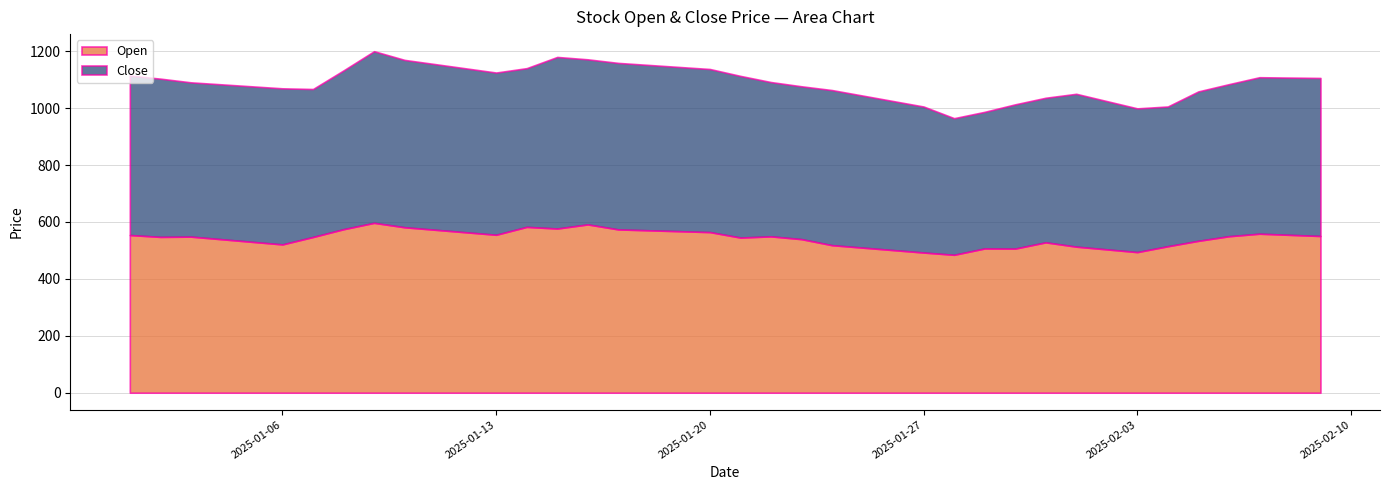

Which series has the widest spread of values?

Close